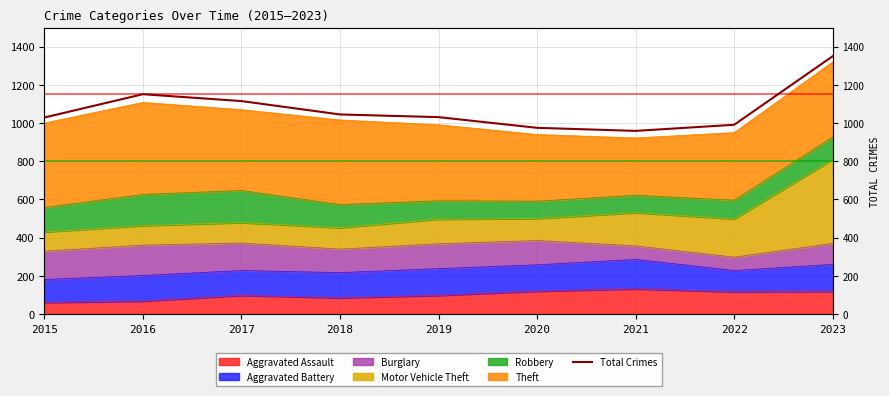

The chart shows a value of 959 at 2021. True or false?

True